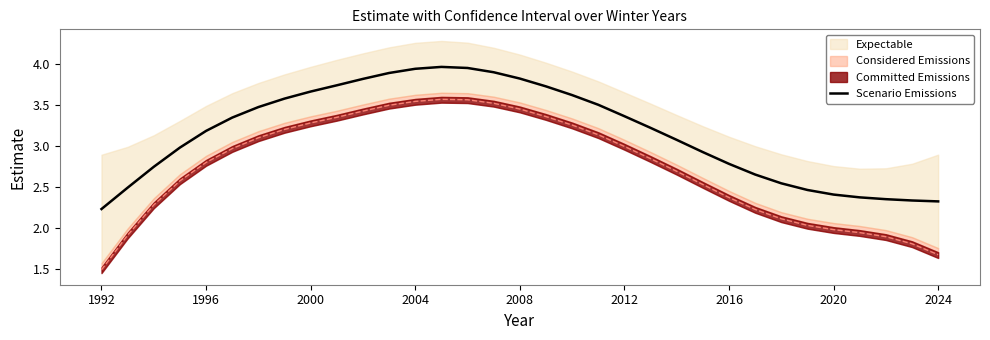

Is it true that Scenario Emissions equals 6.5 at 2008?

False